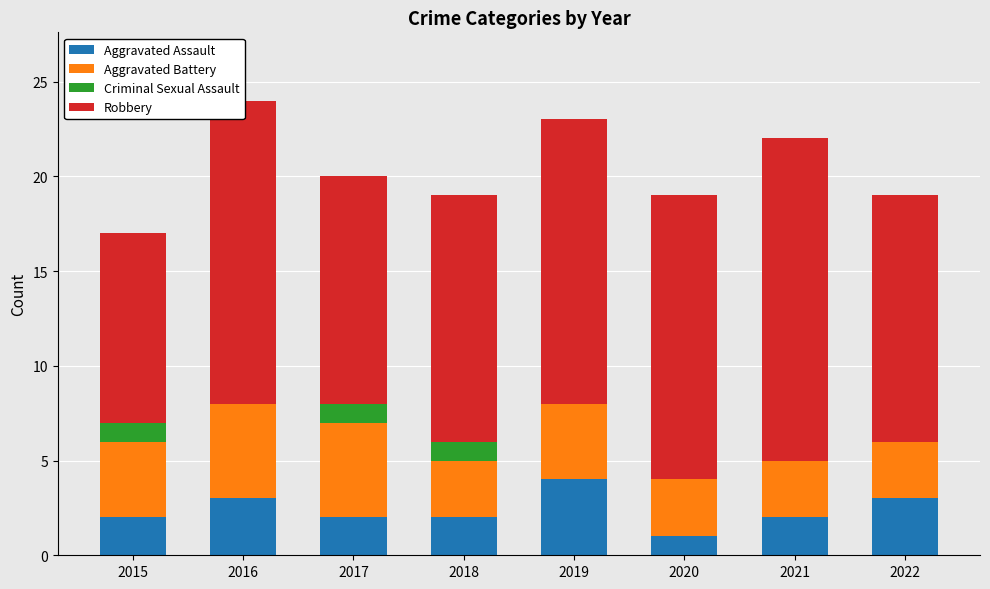

What is the total value across all series at 2022?

19